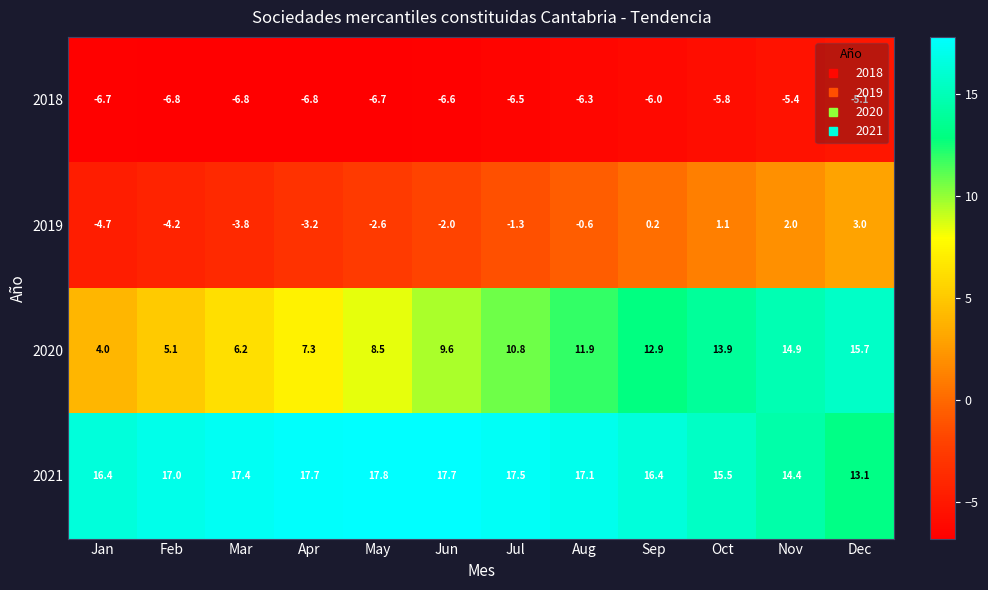

List the series in order of their peak value, lowest first.

2018, 2019, 2020, 2021